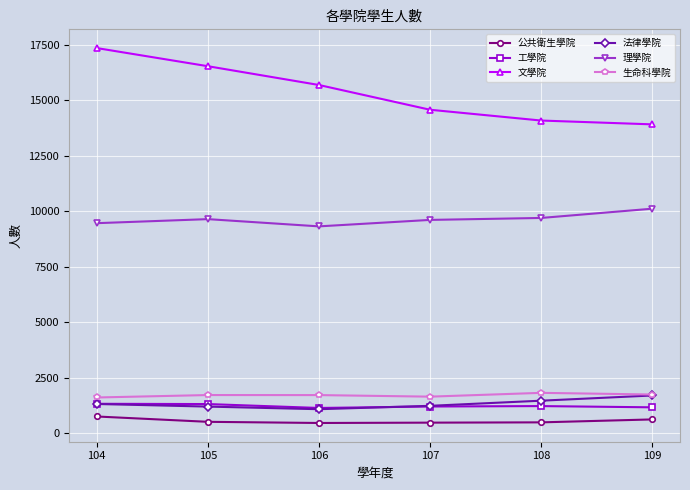

Is the value of 法律學院 at 109 greater than the value of 公共衛生學院 at 105?

Yes